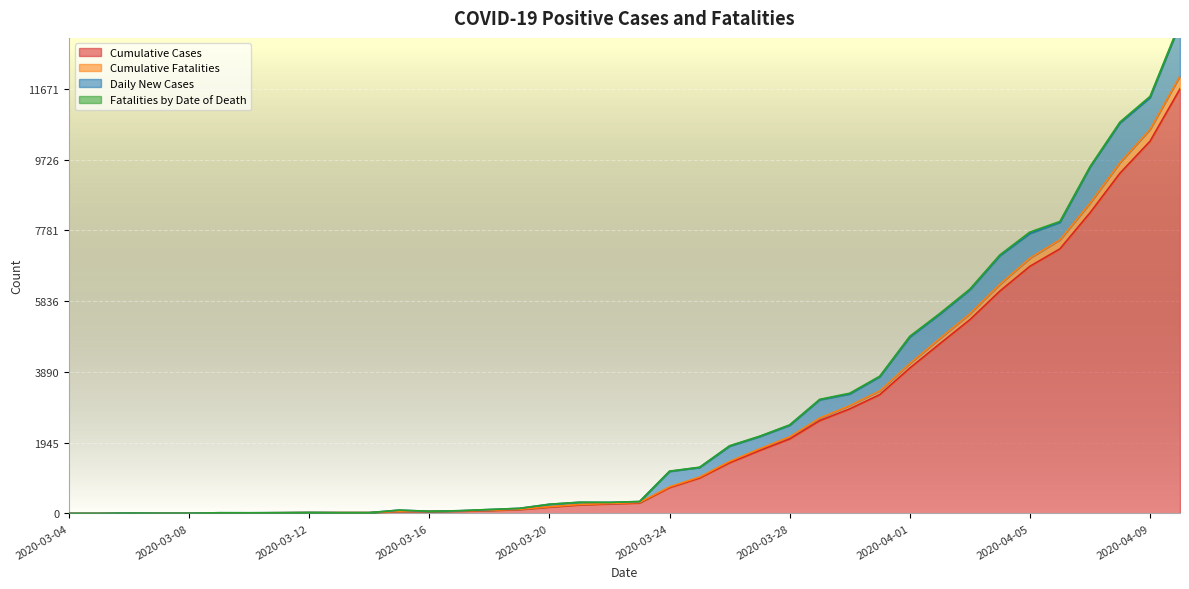

At which category is the sum across all series the highest?

2020-04-10